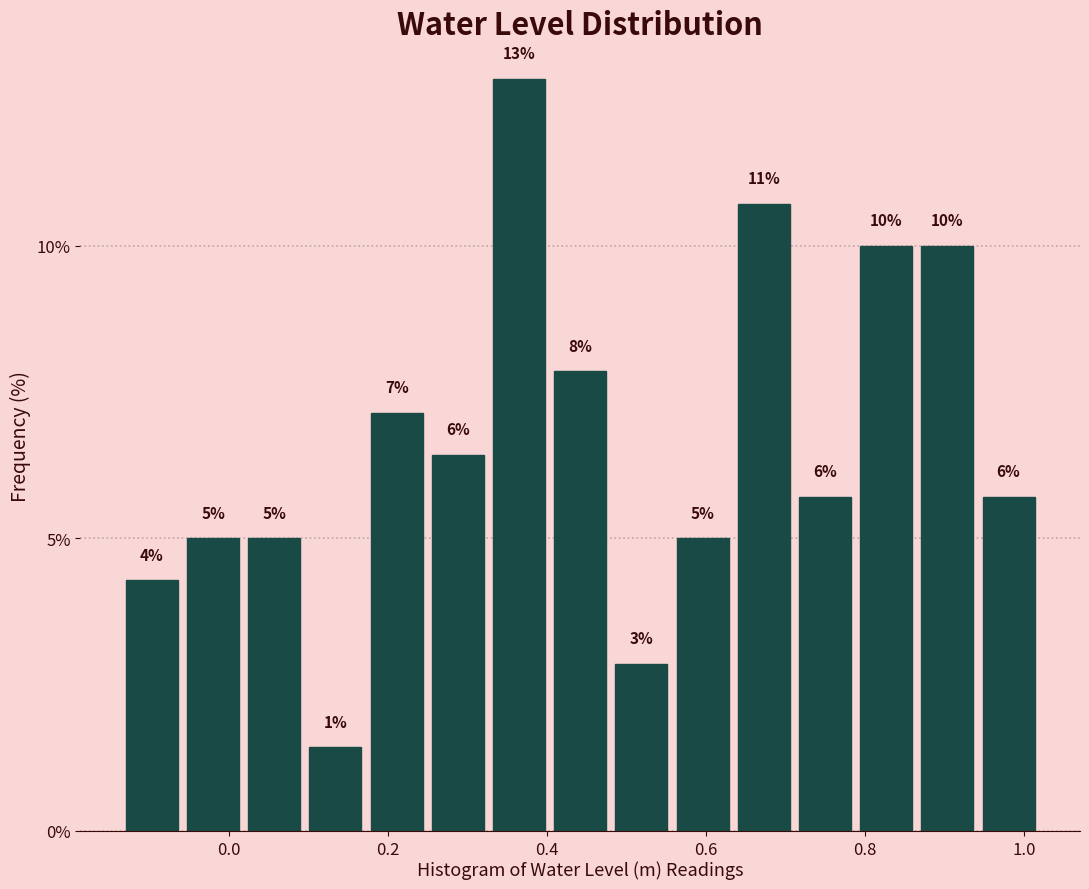

Around what value on the x-axis is the tallest bar? Give the approximate position of its centre, as read against the axis.

0.36